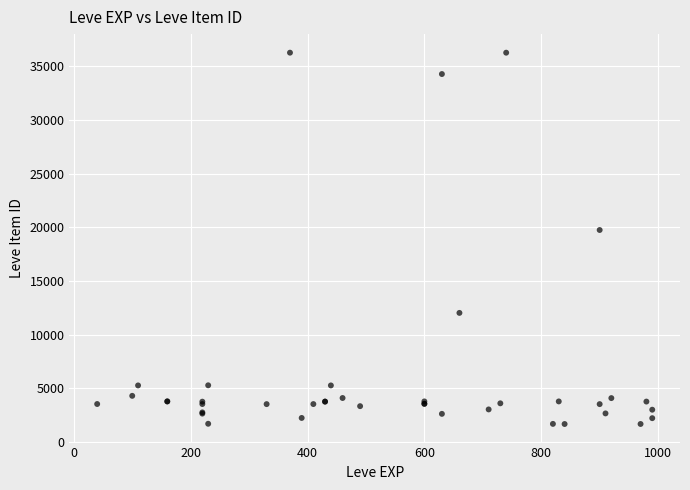

What Y value in the scatter plot is closest to 18967?

19744